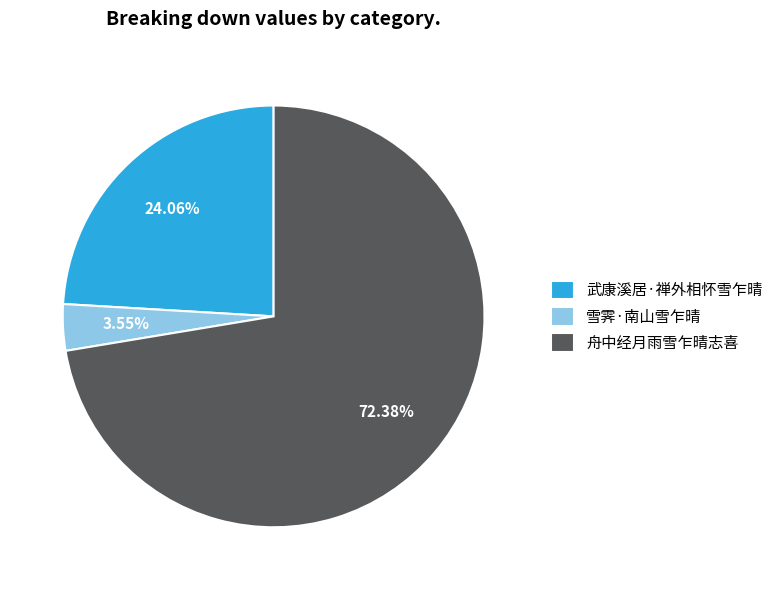

How many slices are in this pie chart?

3